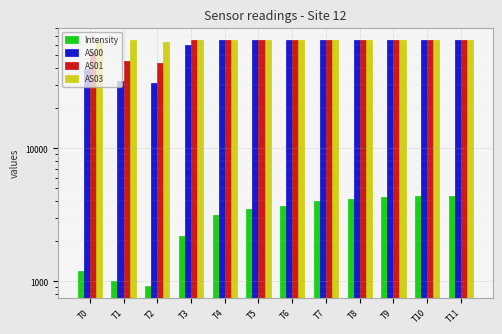

Reading right to left, what are all the values shown in this chart?

Intensity: T11=4357.7	T10=4353.6	T9=4314.2	T8=4150.7	T7=4022.0	T6=3696.1	T5=3477.0	T4=3147.8	T3=2173.4	T2=928.7	T1=1004.7	T0=1192.8
AS00: T11=65535.0	T10=65535.0	T9=65535.0	T8=65535.0	T7=65535.0	T6=65535.0	T5=65535.0	T4=65535.0	T3=59469.0	T2=30987.0	T1=32060.0	T0=39556.0
AS01: T11=65535.0	T10=65535.0	T9=65535.0	T8=65535.0	T7=65535.0	T6=65535.0	T5=65535.0	T4=65535.0	T3=65535.0	T2=43901.0	T1=45415.0	T0=54095.0
AS03: T11=65535.0	T10=65535.0	T9=65535.0	T8=65535.0	T7=65535.0	T6=65535.0	T5=65535.0	T4=65535.0	T3=65535.0	T2=63029.0	T1=65535.0	T0=65535.0